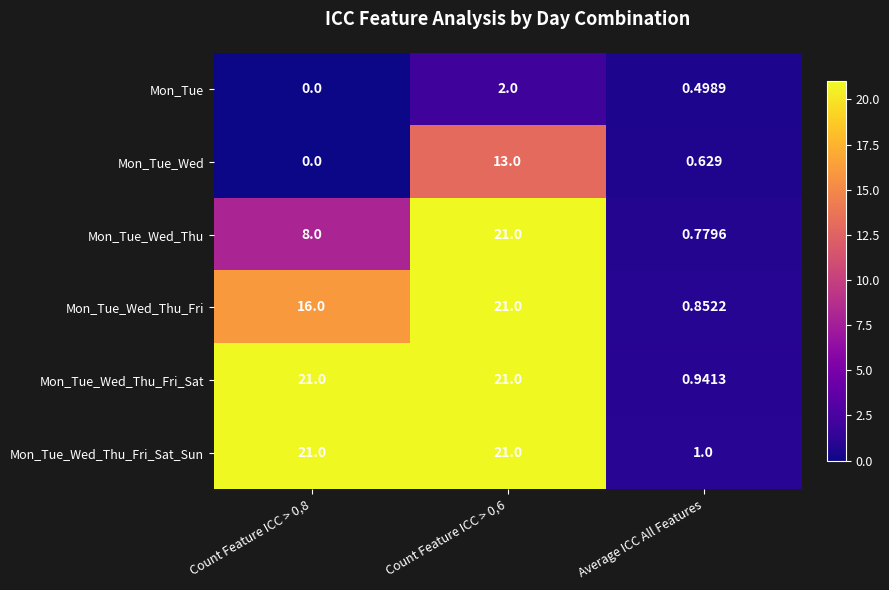

Between Count Feature ICC > 0,6 and Average ICC All Features, which series saw the biggest shift?

Mon_Tue_Wed_Thu